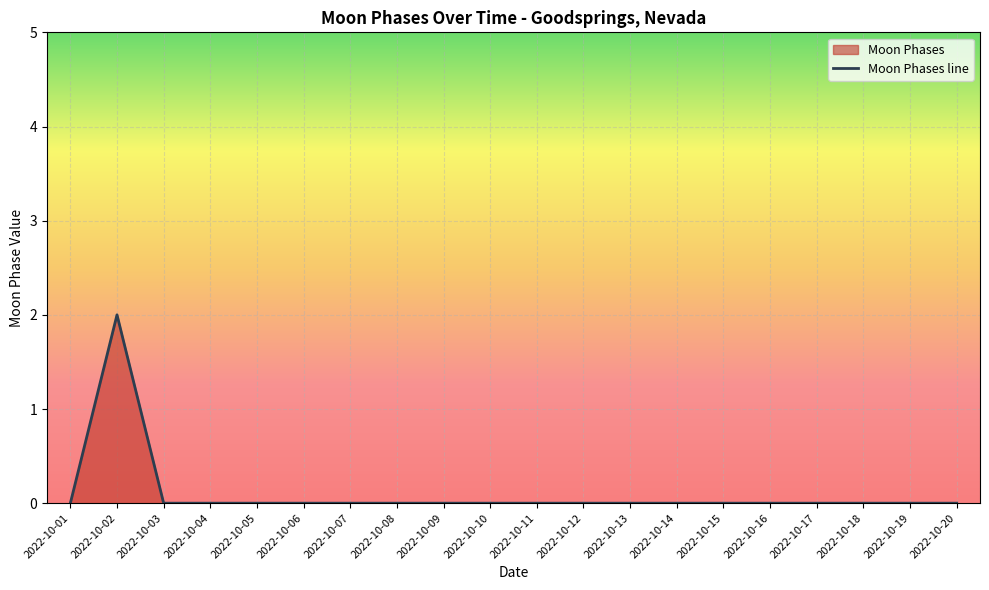

Reading right to left, list all the values displayed in this chart.

0	0	0	0	0	0	0	0	0	0	0	0	0	0	0	0	0	0	2	0